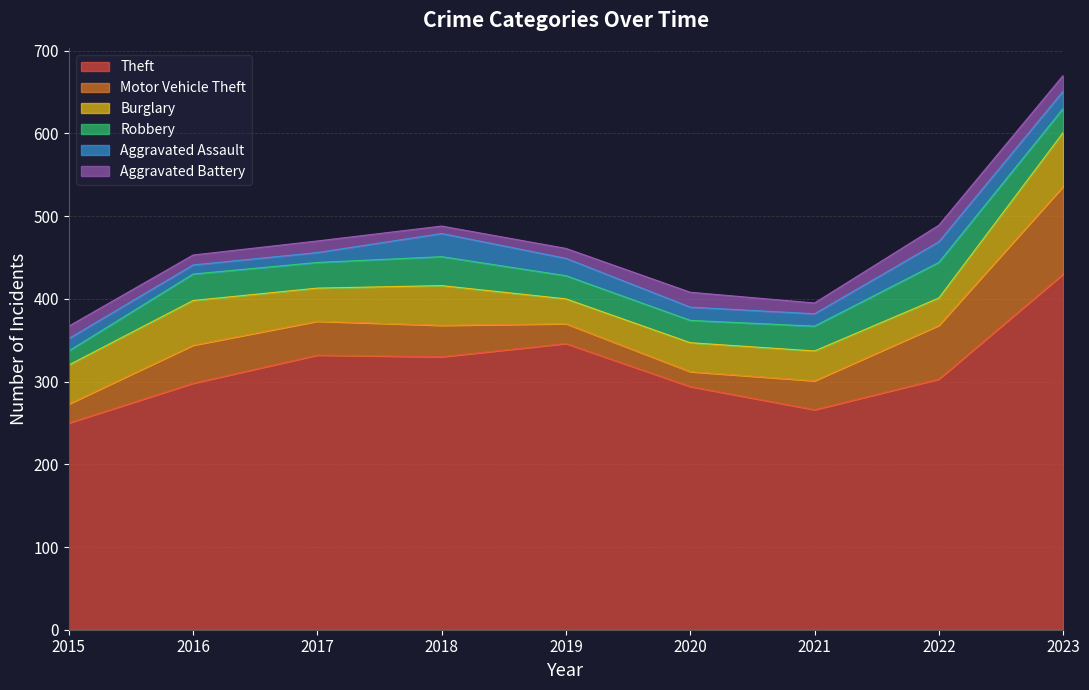

Does the chart display data point markers on the line(s)?

No